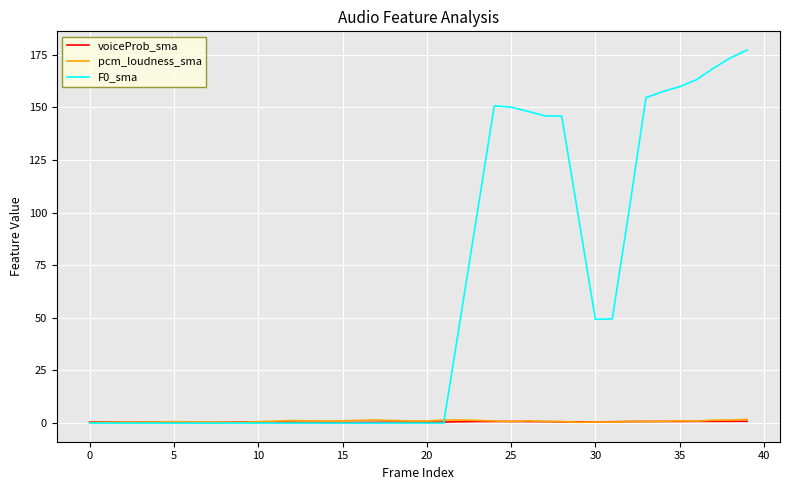

Which series has the largest total across all categories?

F0_sma